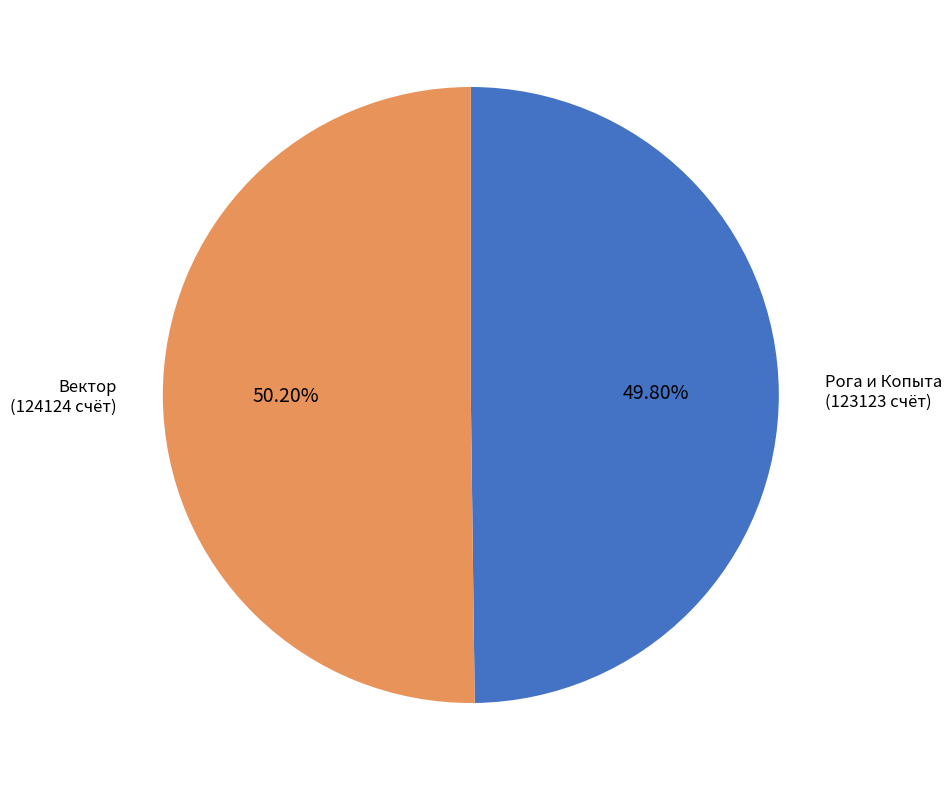

Approximately how many times larger is the value at Вектор compared to Рога и Копыта?

1.0